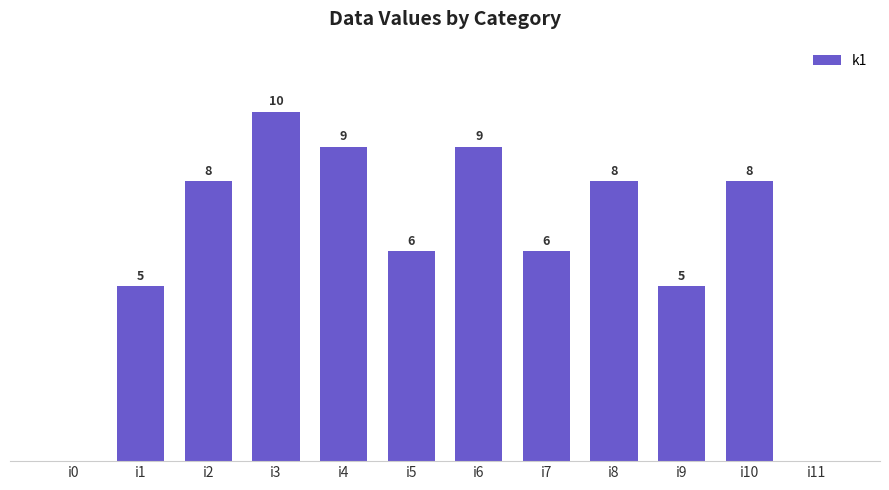

Which has a higher value, i4 or i2?

i4